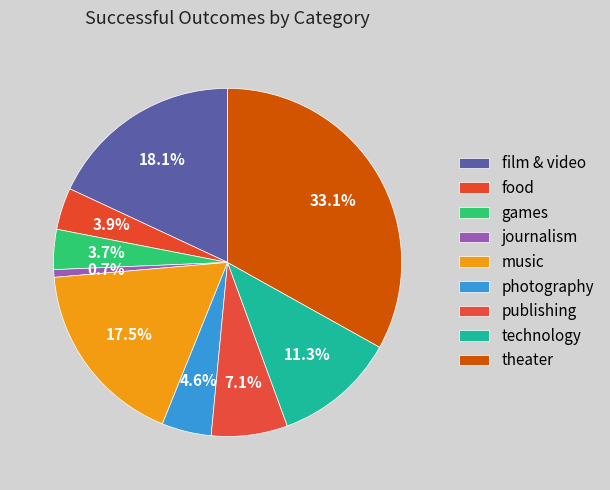

To the nearest percent, what is the average slice percentage?

11%